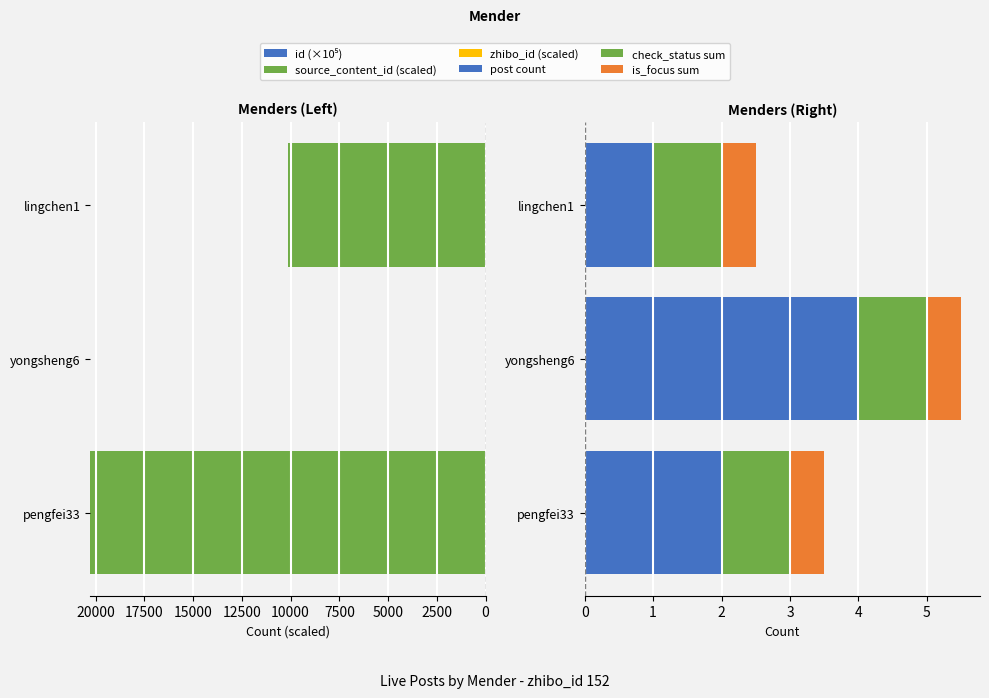

Read the post count value at pengfei33.

2.0